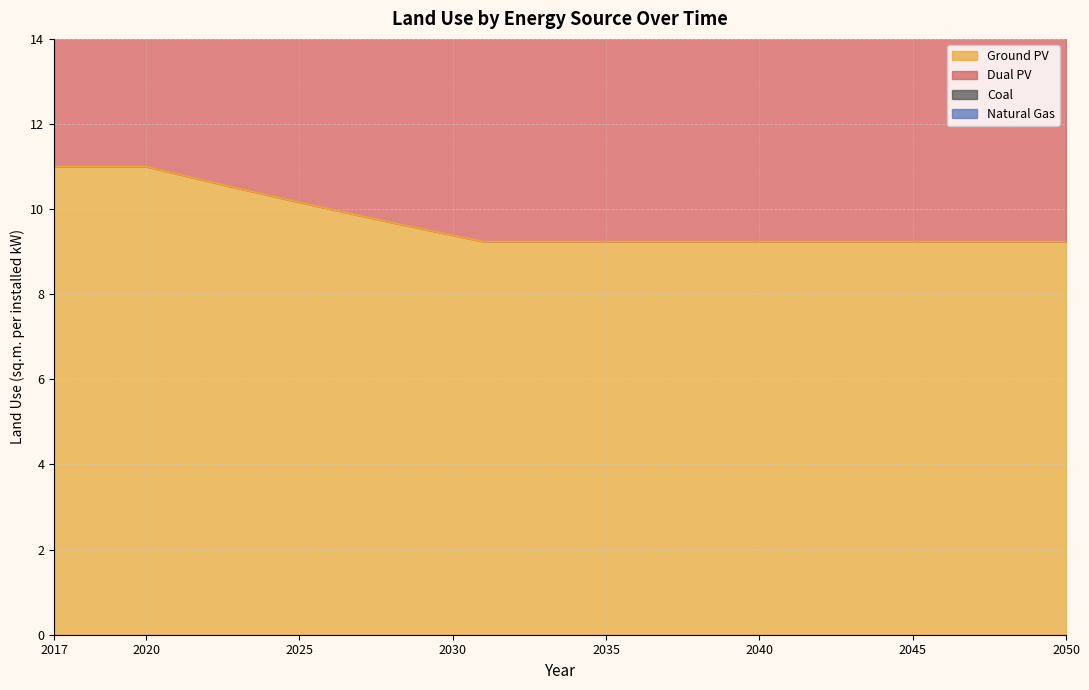

At 2043, list the series in order from largest to smallest.

Dual PV, Ground PV